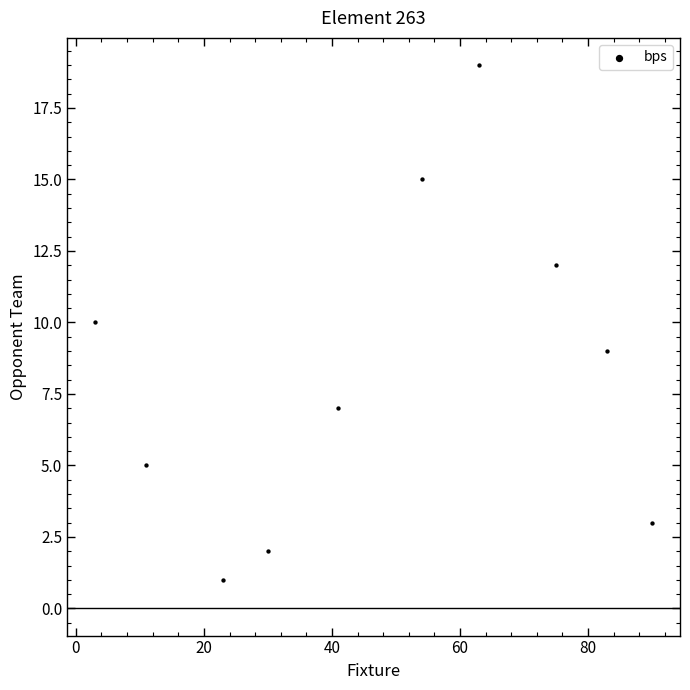

What is the range of X values (max minus min)?

87